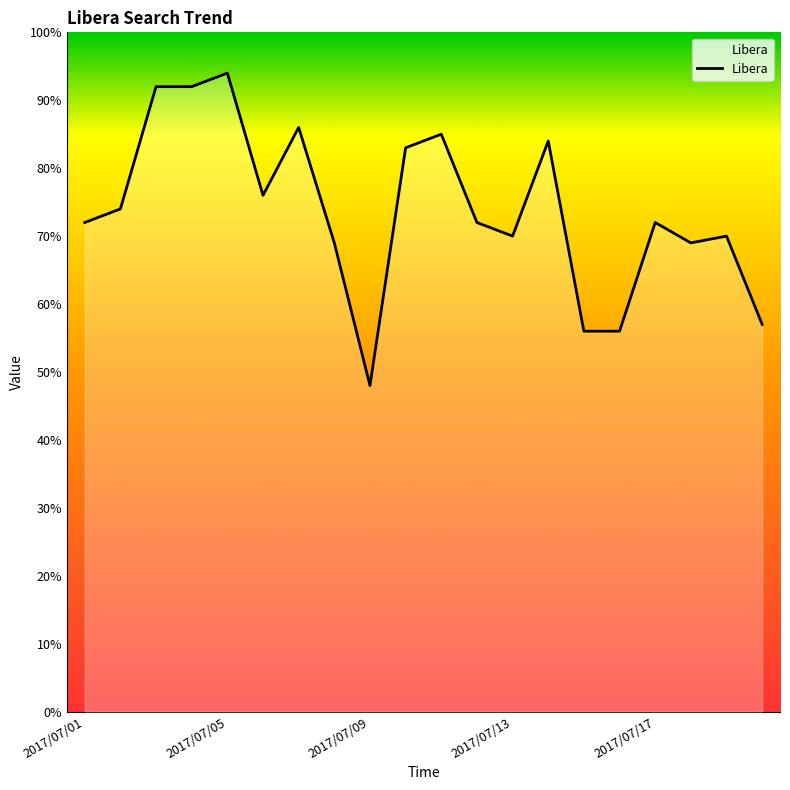

How many lines are shown in the chart?

1